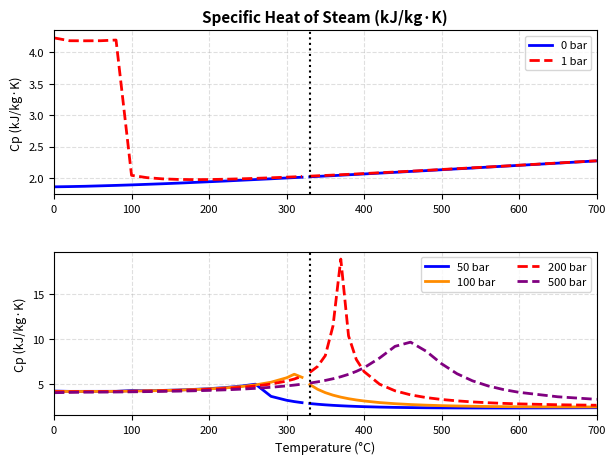

What is the difference between the second highest and minimum values in the 200 bar series?

1.4